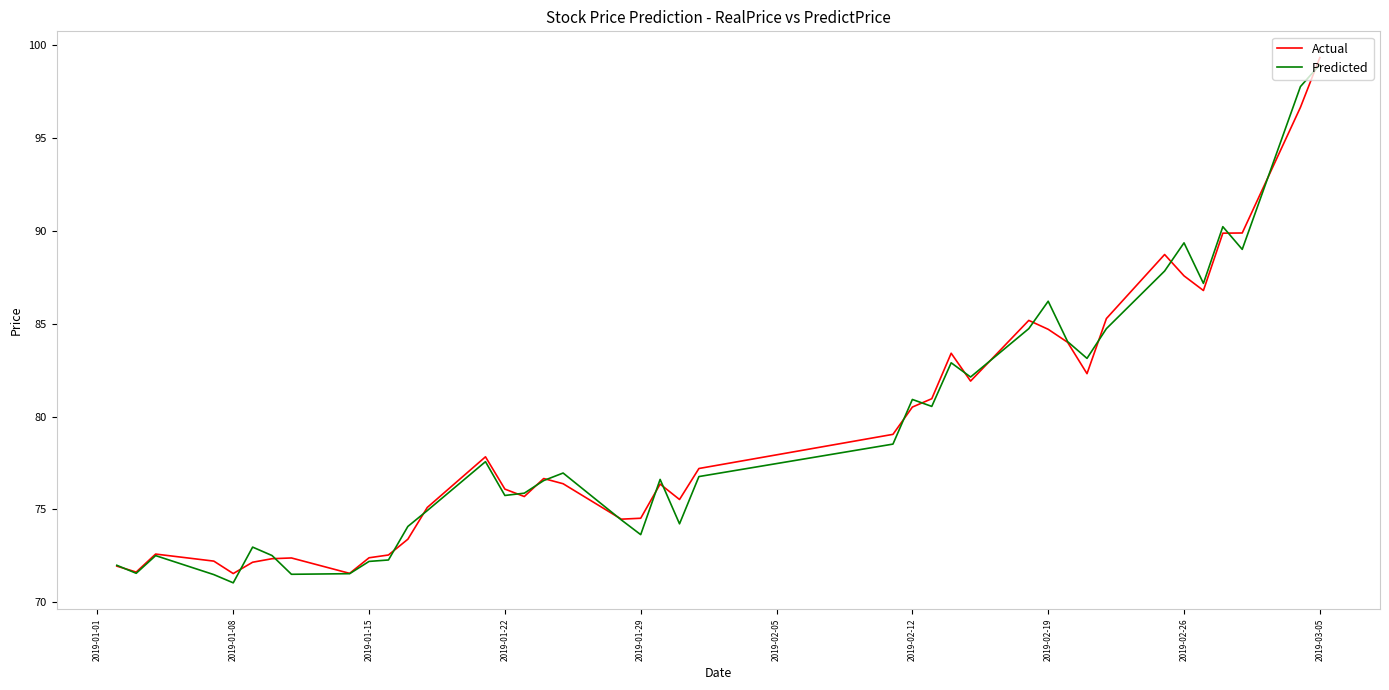

What is the lowest value of the Predicted series?

71.0